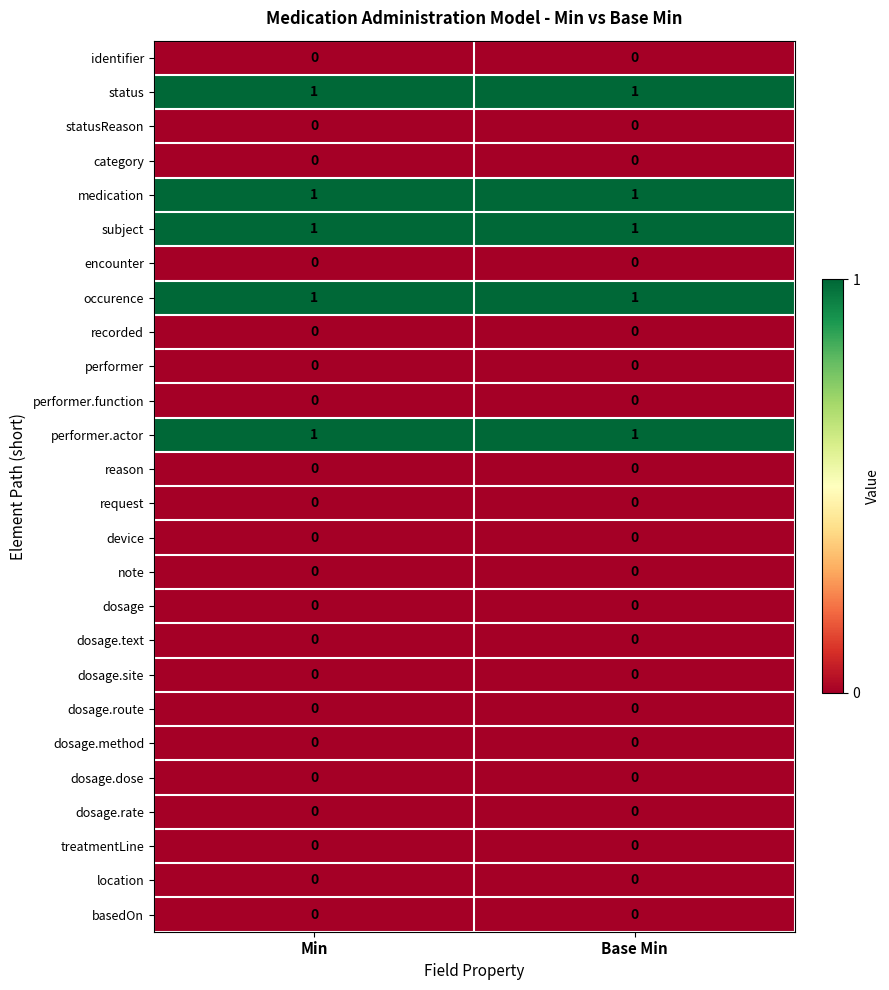

Is the value of medication at Min greater than the value of treatmentLine at Base Min?

Yes